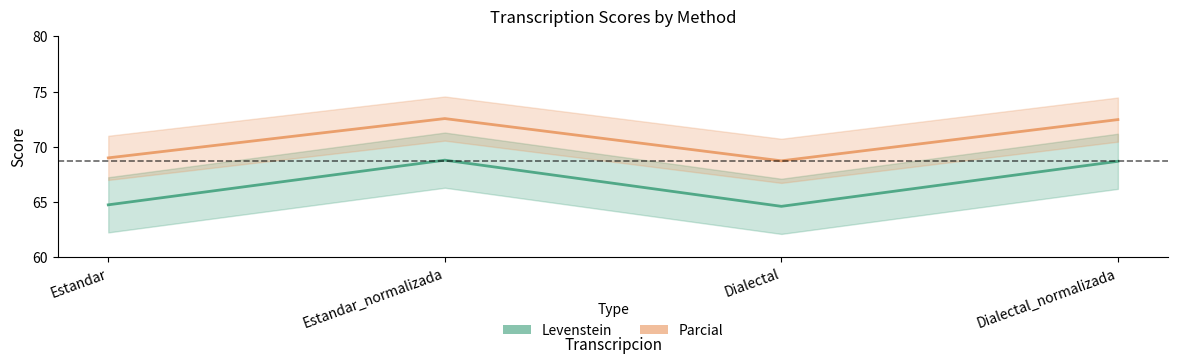

What is the lowest value of the Levenstein series?

64.6